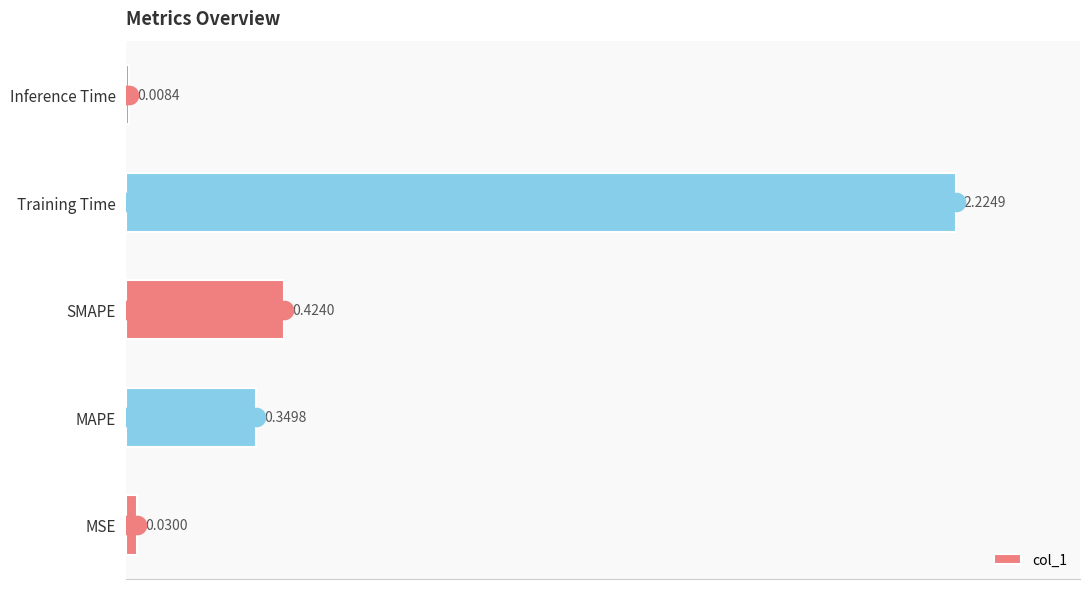

At which label is col_1 closest to 1?

SMAPE